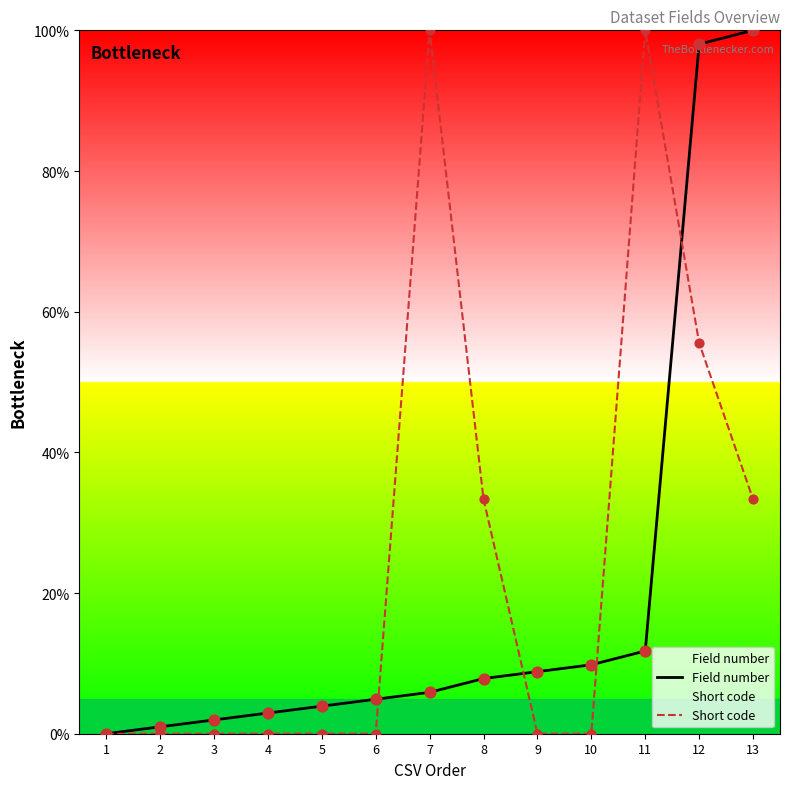

Which series reaches the minimum Y coordinate?

Field number